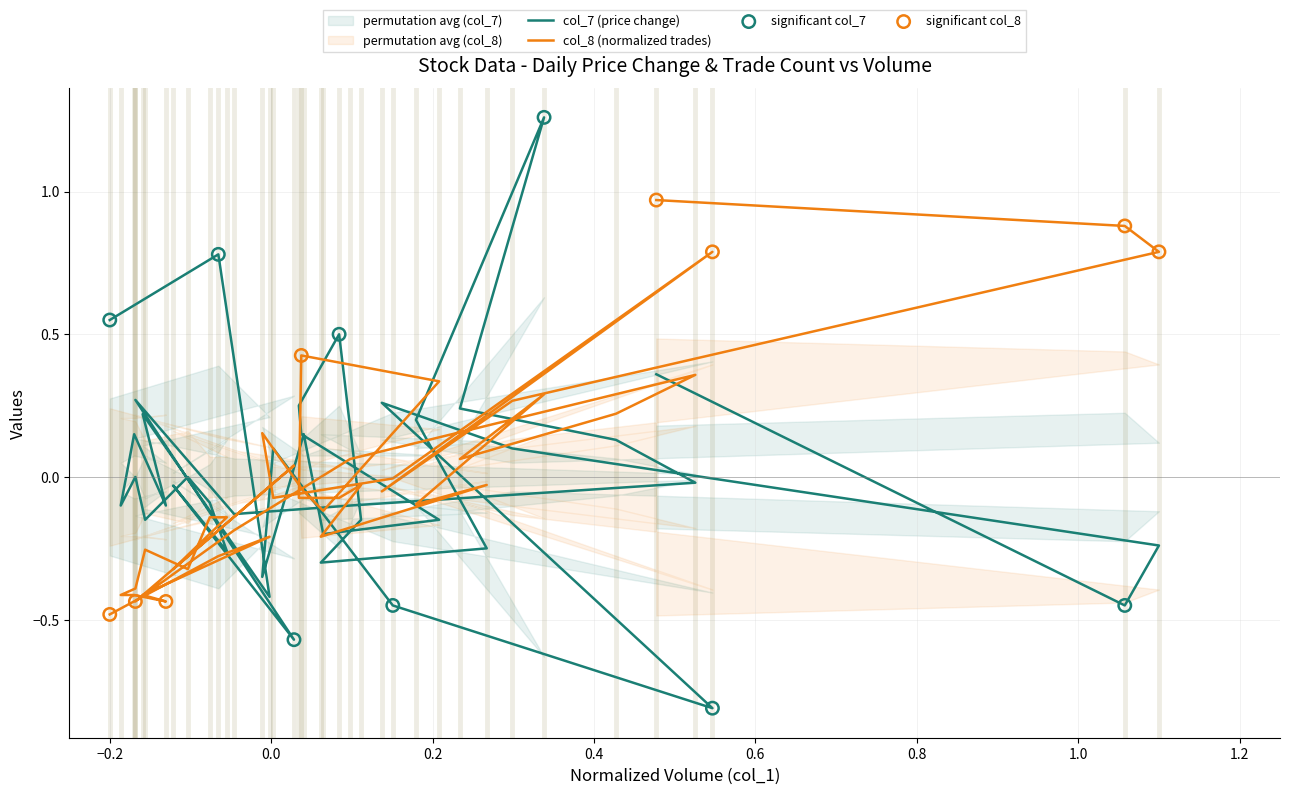

Which series has the largest total across all categories?

col_7